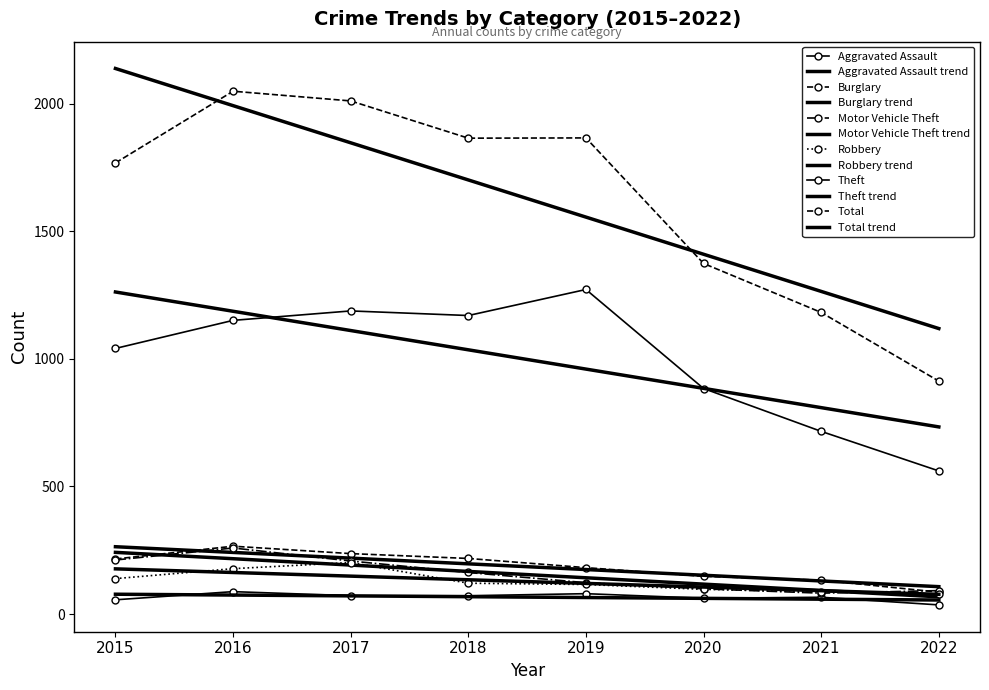

The Aggravated Assault series shows 34 at 2018. True or false?

False